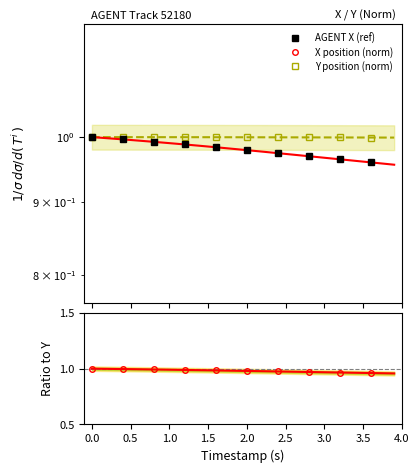

True or false: Y and X intersect in this chart.

False